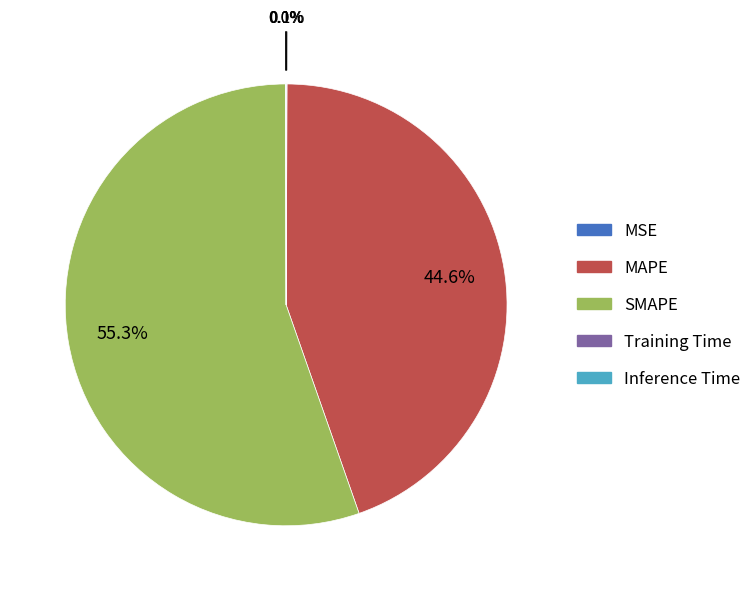

To the nearest percent, what is the average slice percentage?

20%